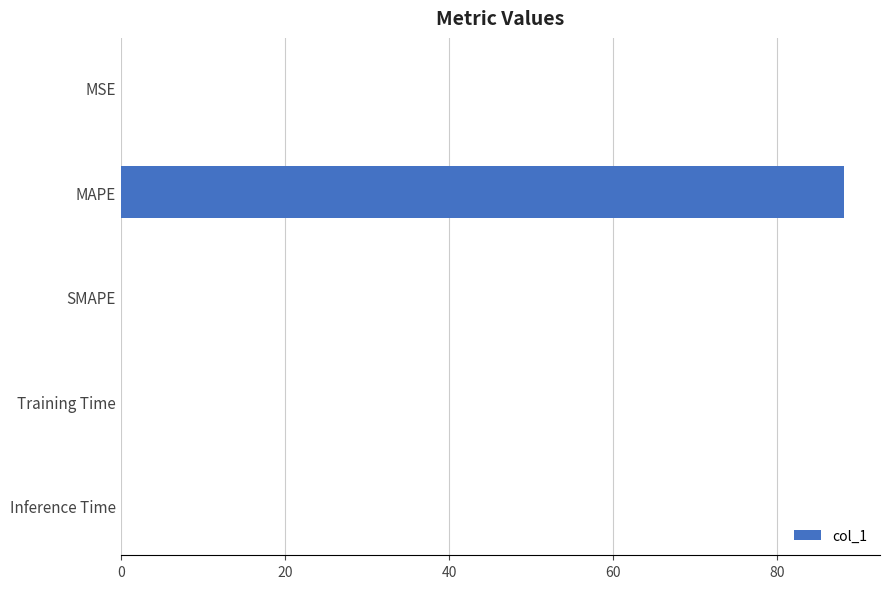

Is it true that the value at Training Time is 0.0?

True